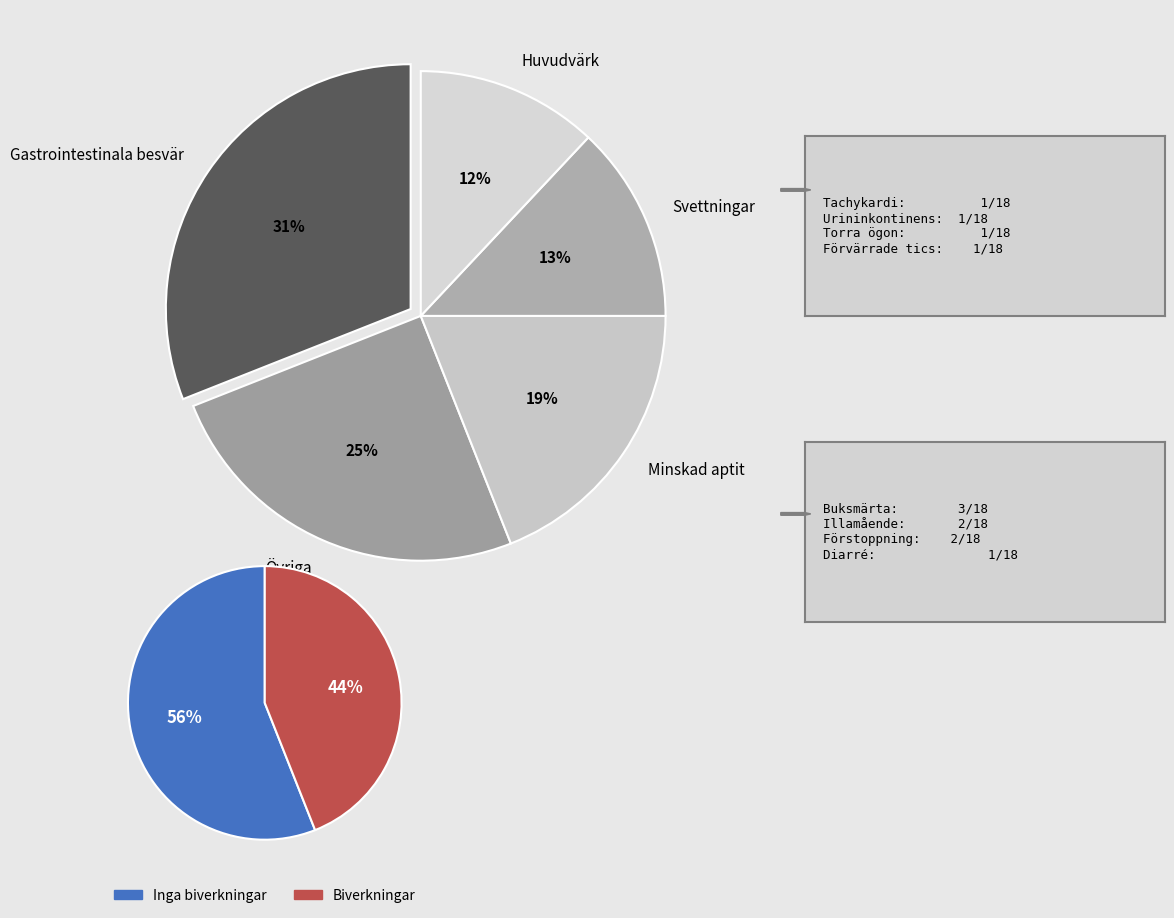

True or false: 1998-03-02 accounts for 1% of the total.

False